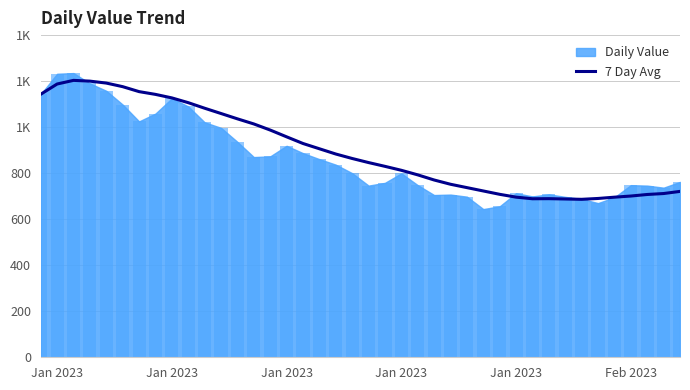

How many bars are there in total?

40